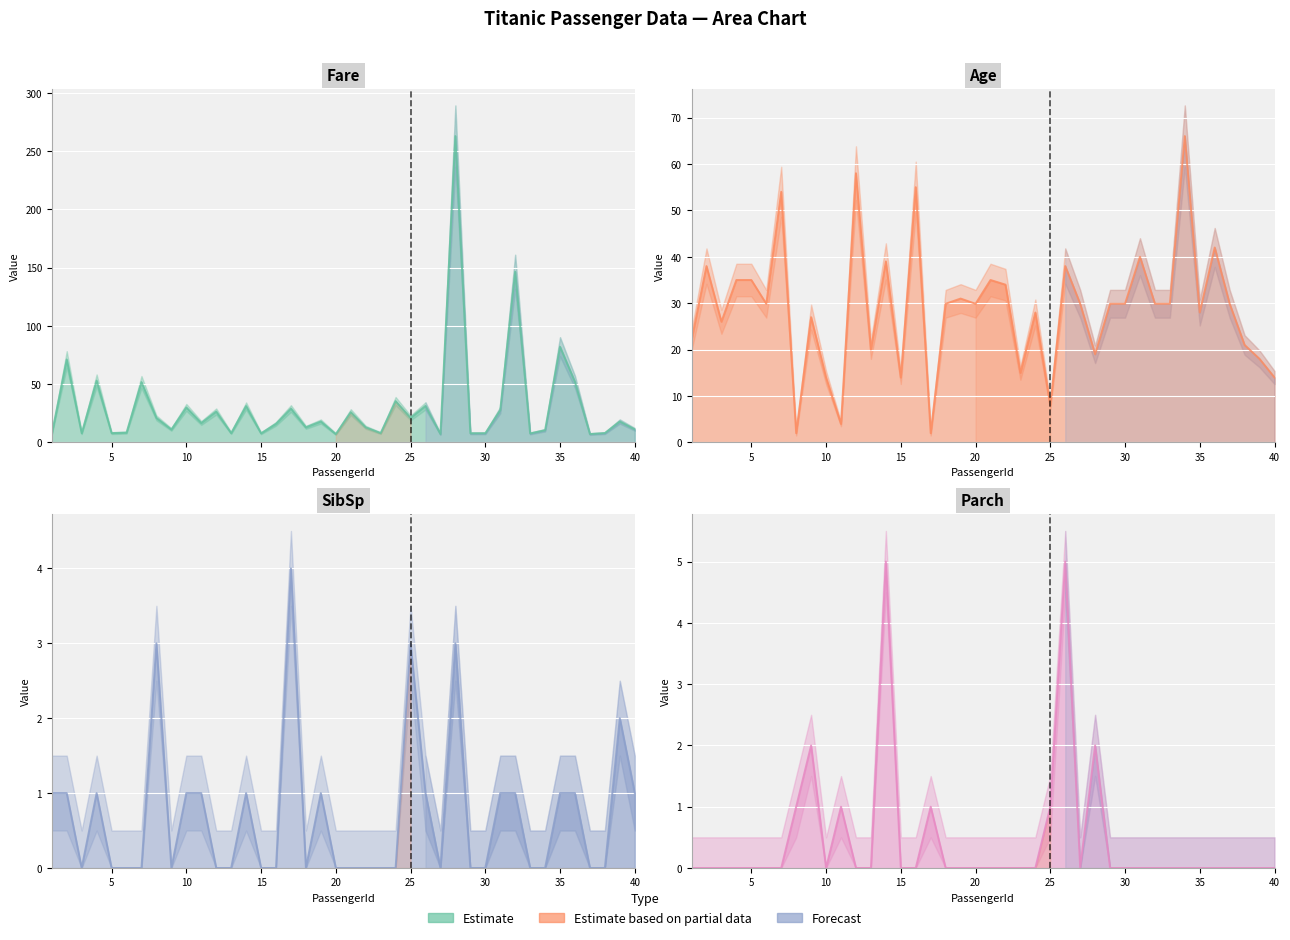

Does the chart display data point markers on the line(s)?

No